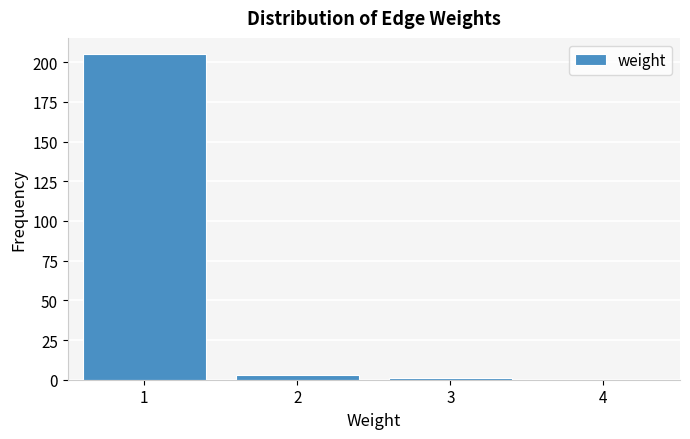

What is the height of the bar covering 0.5 to 1.5 on the x-axis? The values are not printed on the chart, so give them approximately, as read against the axis.

205